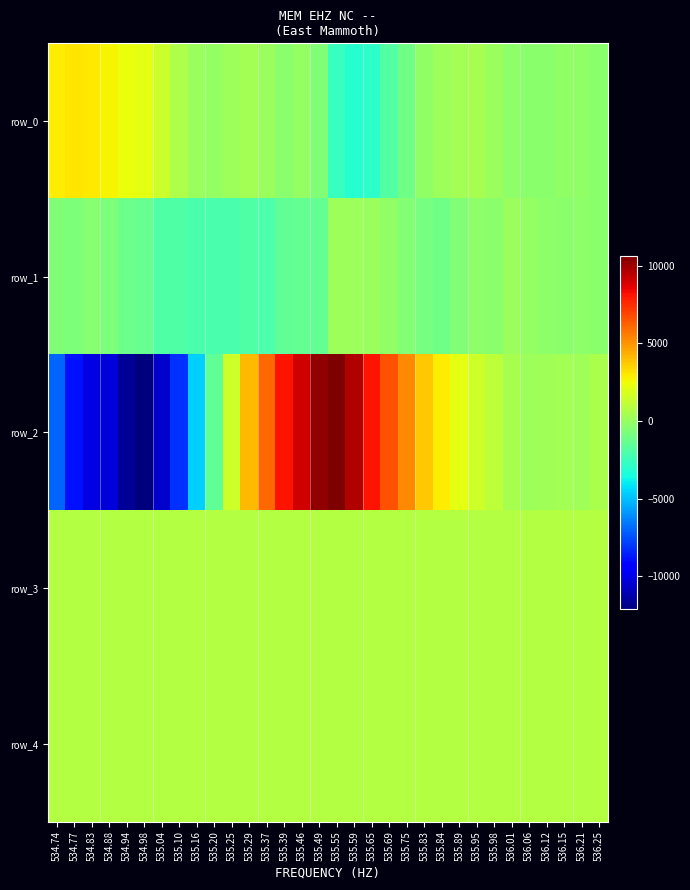

Is it true that row_4 equals 825 at 535.25?

True